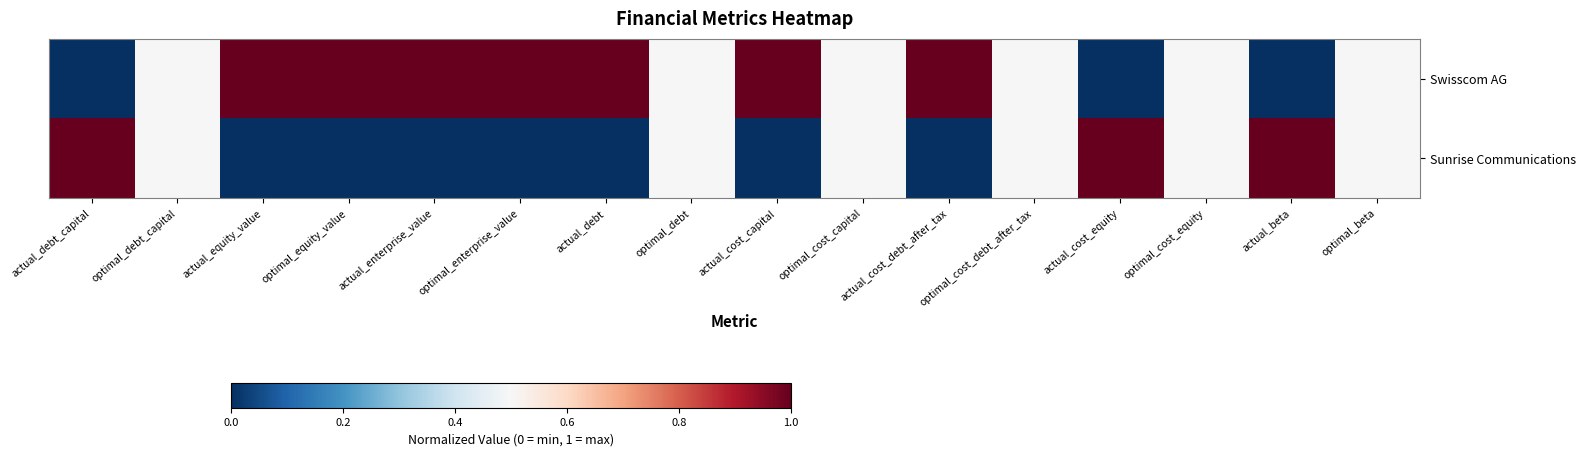

Reading right to left, what are all the values shown in this chart?

Swisscom AG: optimal_beta=0.5	actual_beta=0.0	optimal_cost_equity=0.5	actual_cost_equity=0.0	optimal_cost_debt_after_tax=0.5	actual_cost_debt_after_tax=1.0	optimal_cost_capital=0.5	actual_cost_capital=1.0	optimal_debt=0.5	actual_debt=1.0	optimal_enterprise_value=1.0	actual_enterprise_value=1.0	optimal_equity_value=1.0	actual_equity_value=1.0	optimal_debt_capital=0.5	actual_debt_capital=0.0
Sunrise Communications: optimal_beta=0.5	actual_beta=1.0	optimal_cost_equity=0.5	actual_cost_equity=1.0	optimal_cost_debt_after_tax=0.5	actual_cost_debt_after_tax=0.0	optimal_cost_capital=0.5	actual_cost_capital=0.0	optimal_debt=0.5	actual_debt=0.0	optimal_enterprise_value=0.0	actual_enterprise_value=0.0	optimal_equity_value=0.0	actual_equity_value=0.0	optimal_debt_capital=0.5	actual_debt_capital=1.0